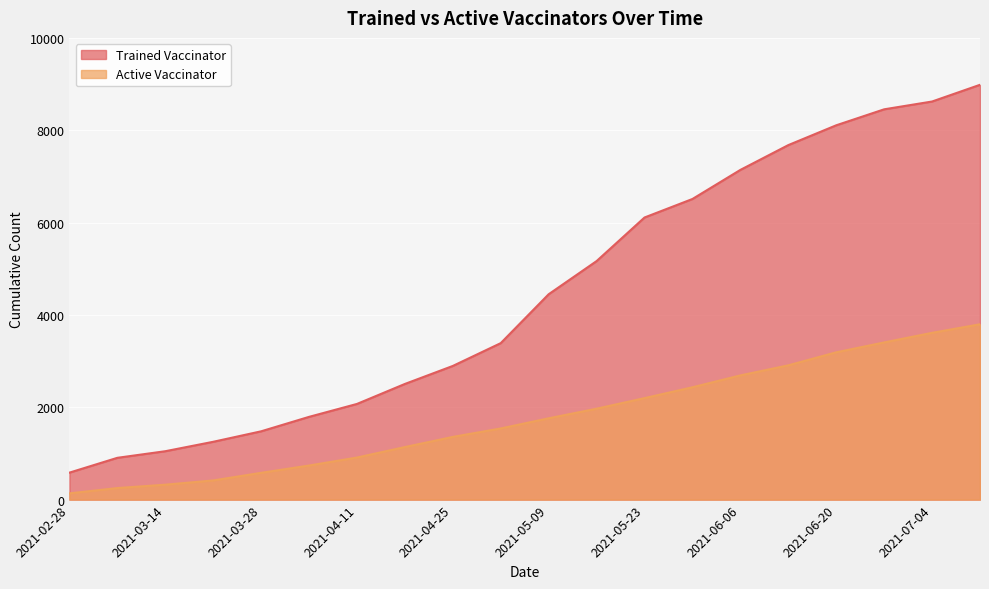

True or false: Active Vaccinator and Trained Vaccinator cross at least once.

False